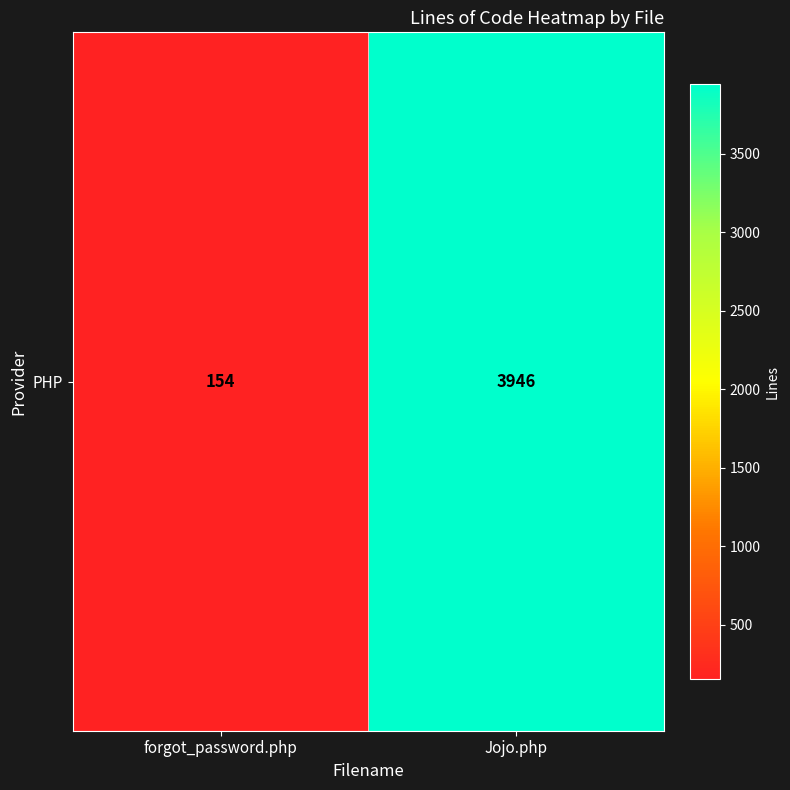

At which label is the value closest to 2050?

forgot_password.php